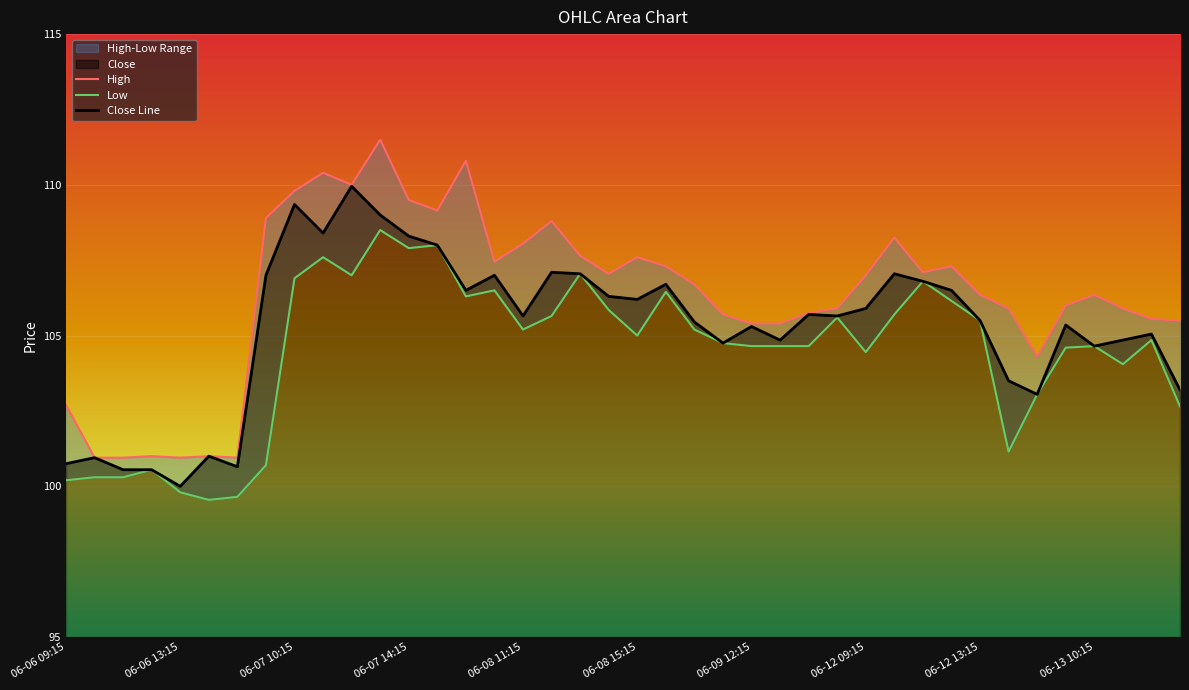

True or false: Close Line has more than 1 interior local peaks.

True